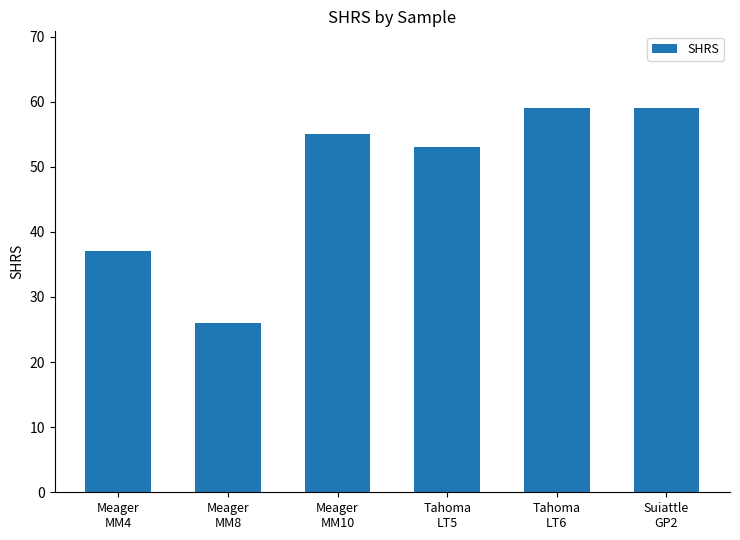

Read the value at Suiattle
GP2, to the nearest 10.

60